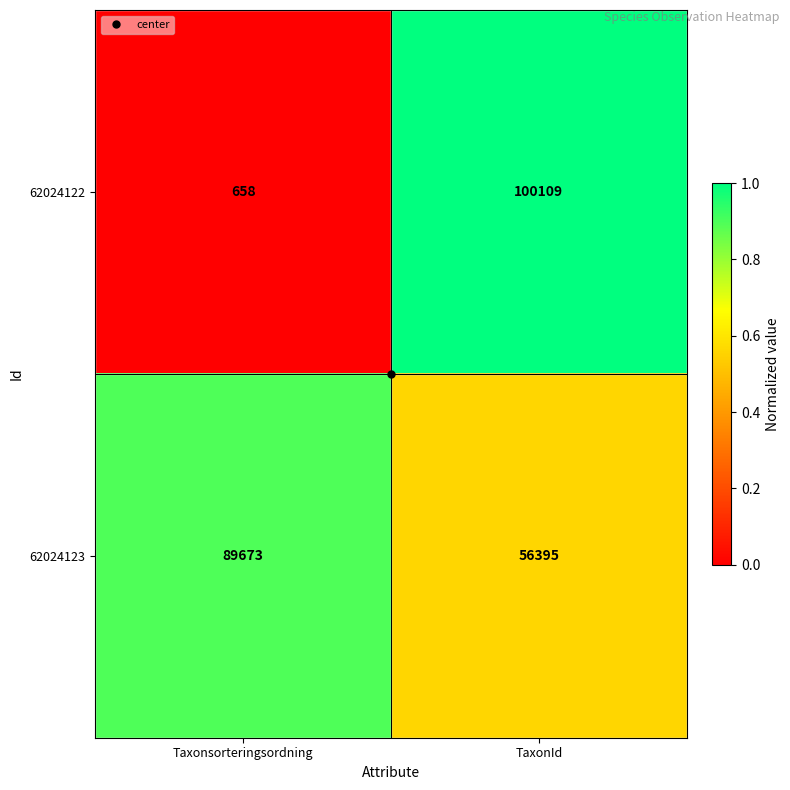

List the series in order of their peak value, lowest first.

62024123, 62024122